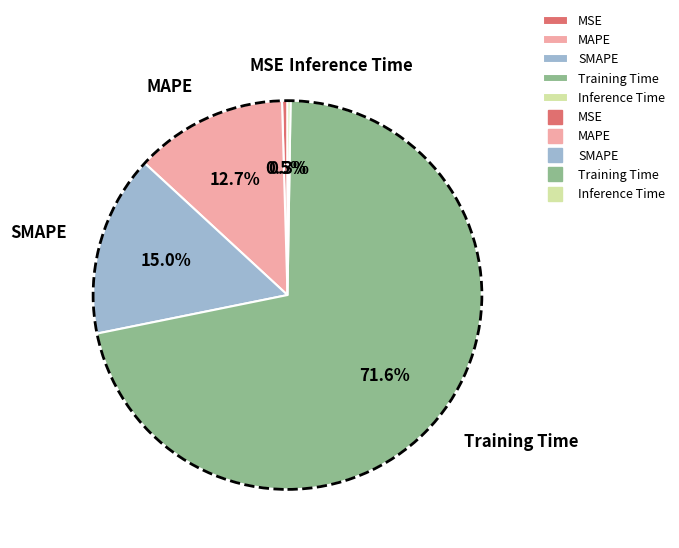

To the nearest percent, what is the combined percentage of MSE and SMAPE?

15%